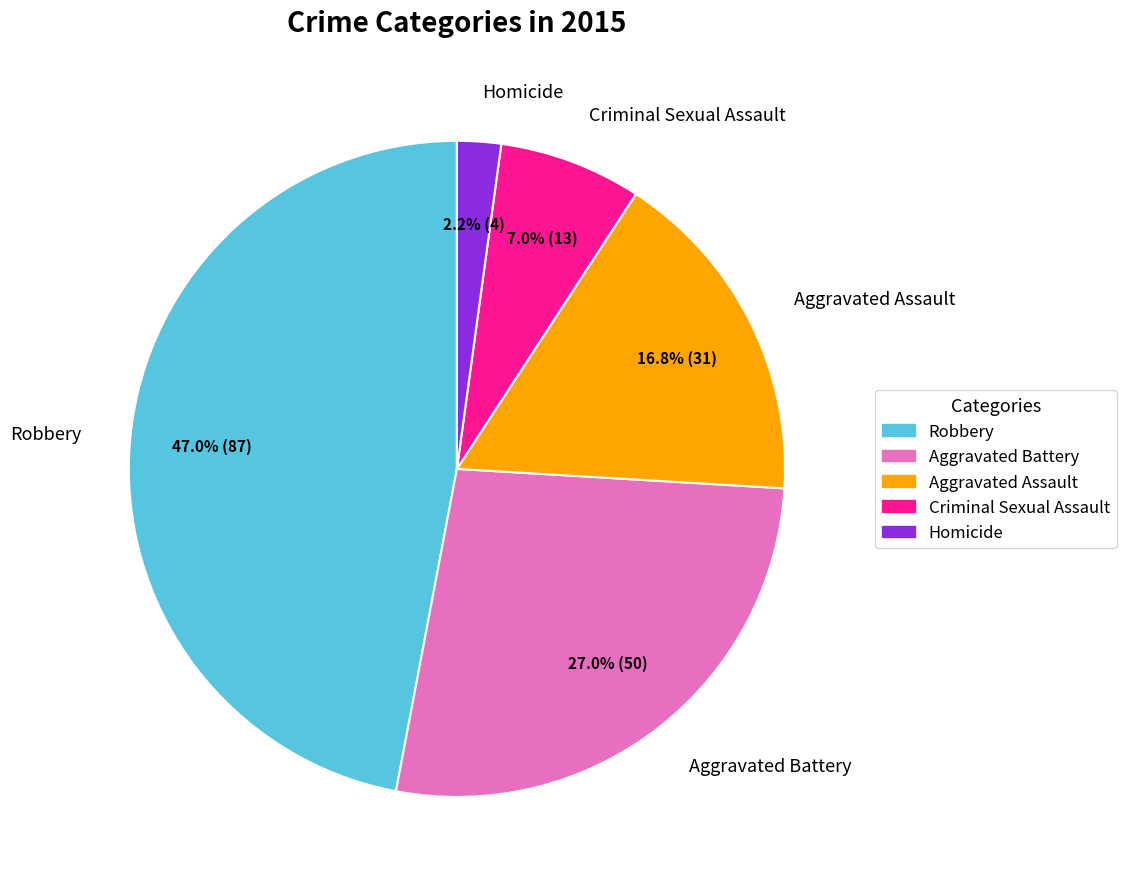

Is it true that Robbery is 62% of the pie?

False